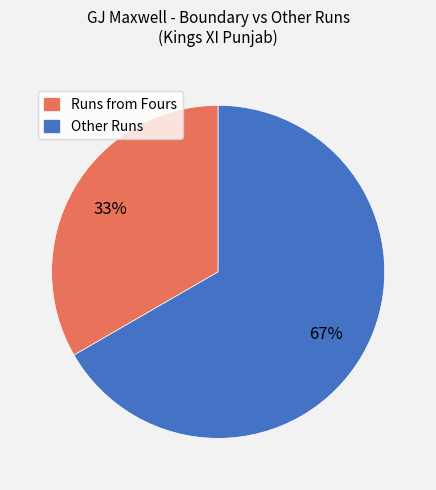

To the nearest percent, what is the average slice percentage?

50%